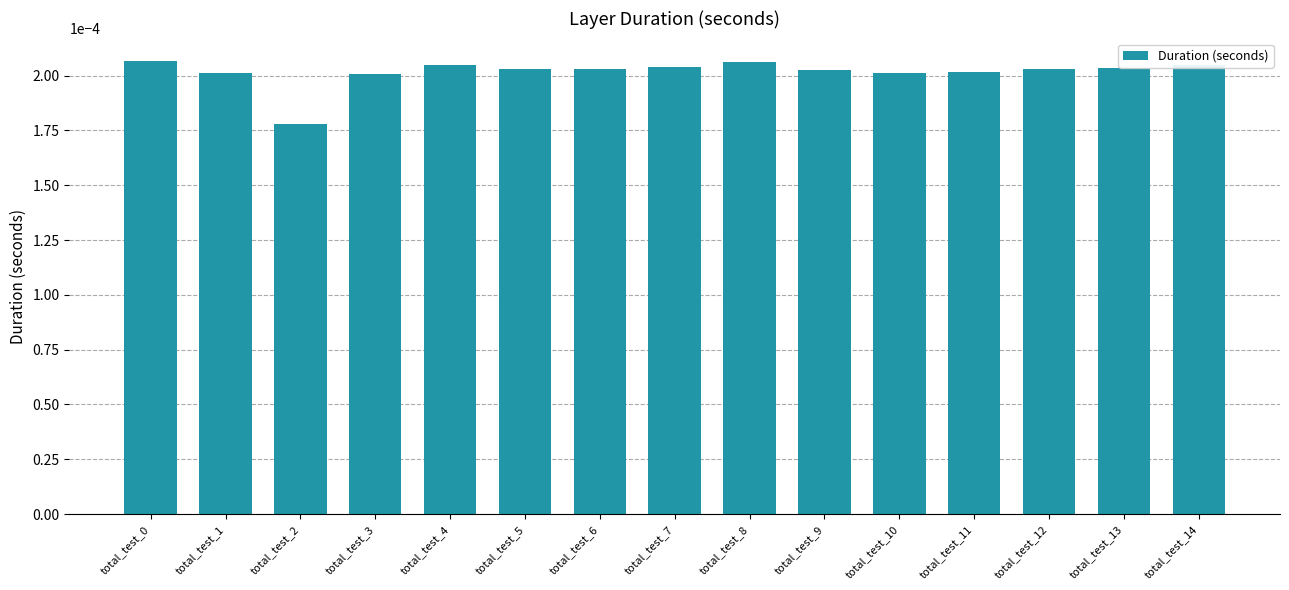

Which label corresponds to the smallest value in the chart?

total_test_2